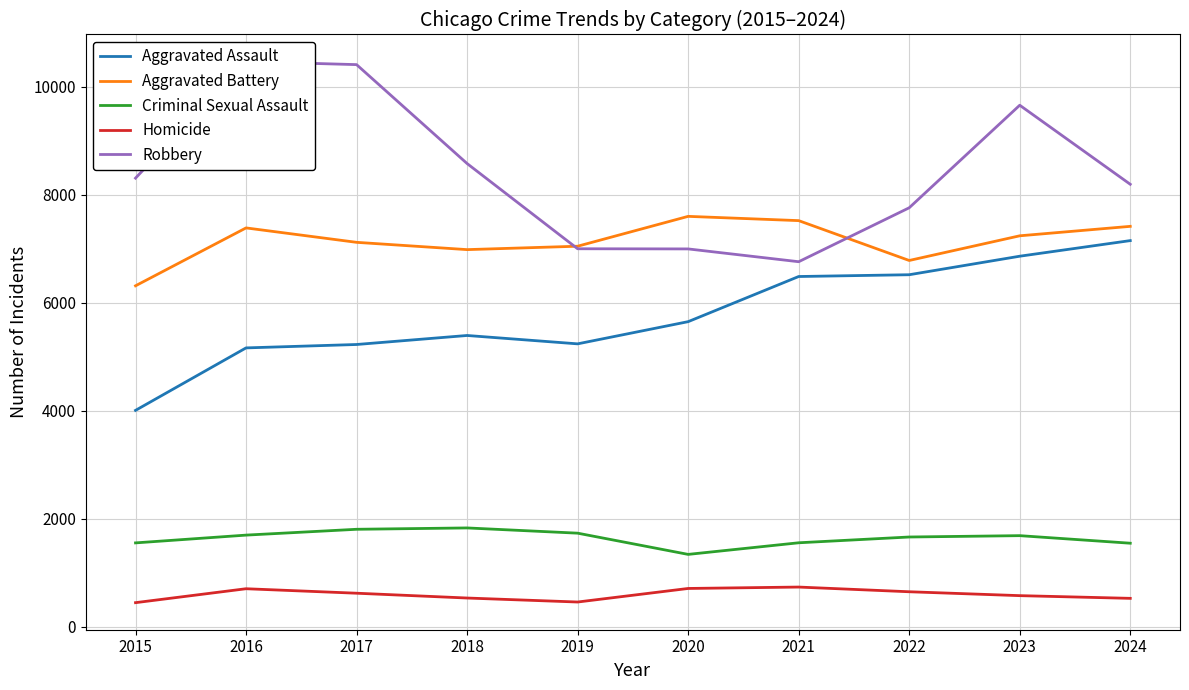

True or false: Aggravated Assault and Criminal Sexual Assault cross at least once.

False